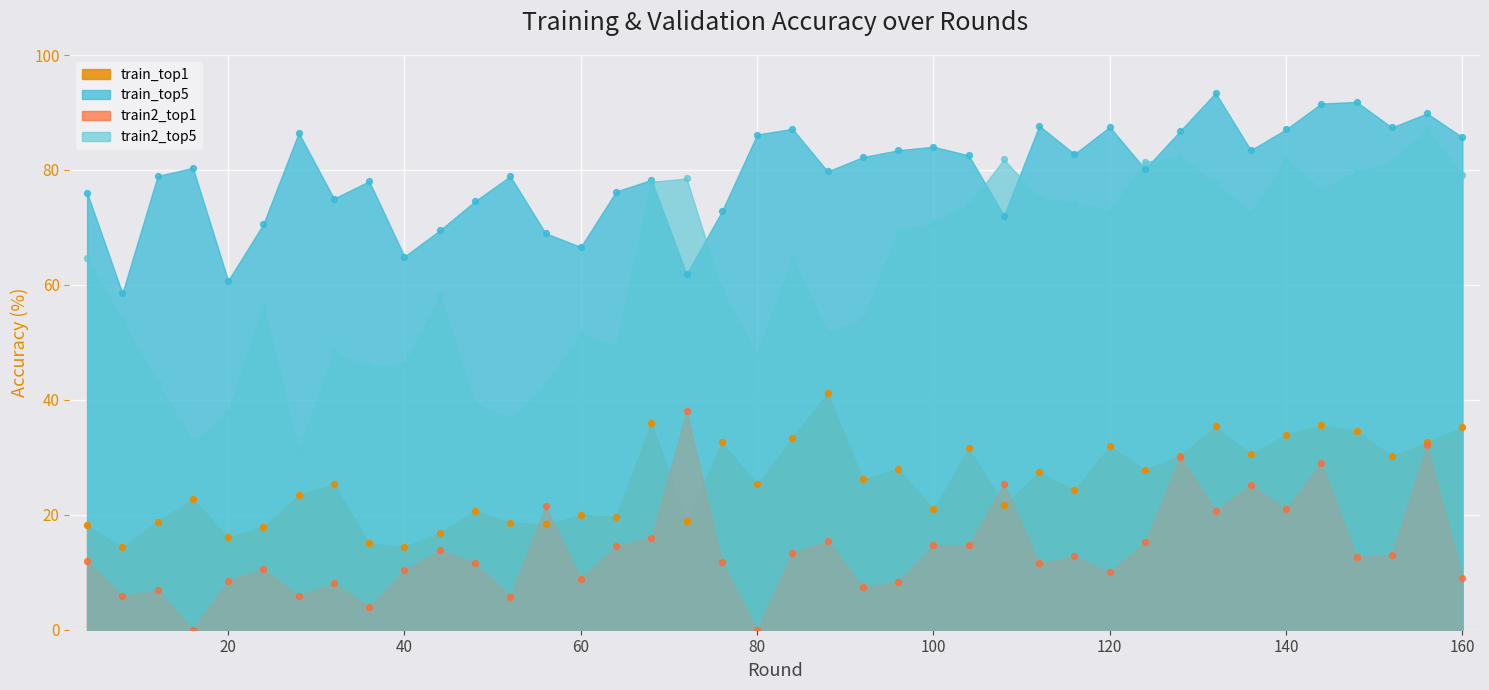

At which category is the sum across all series the highest?

156